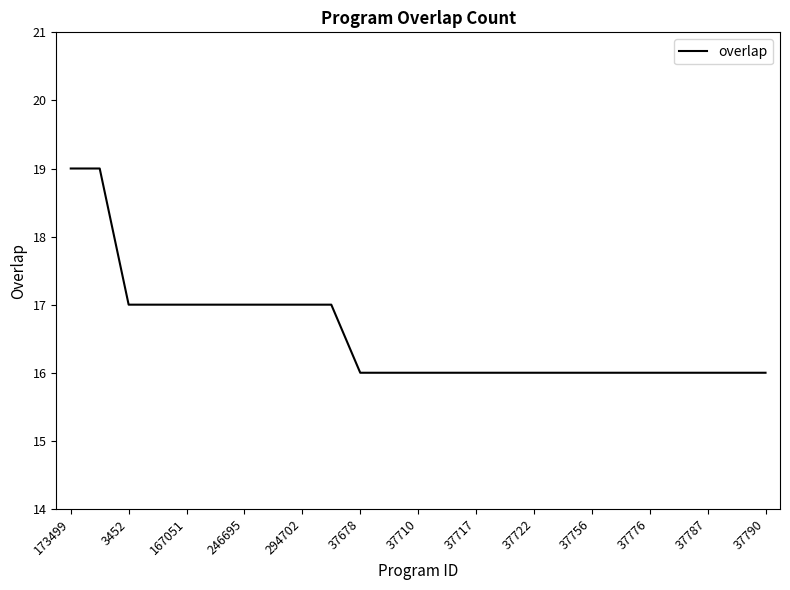

How many series are shown in this chart?

1